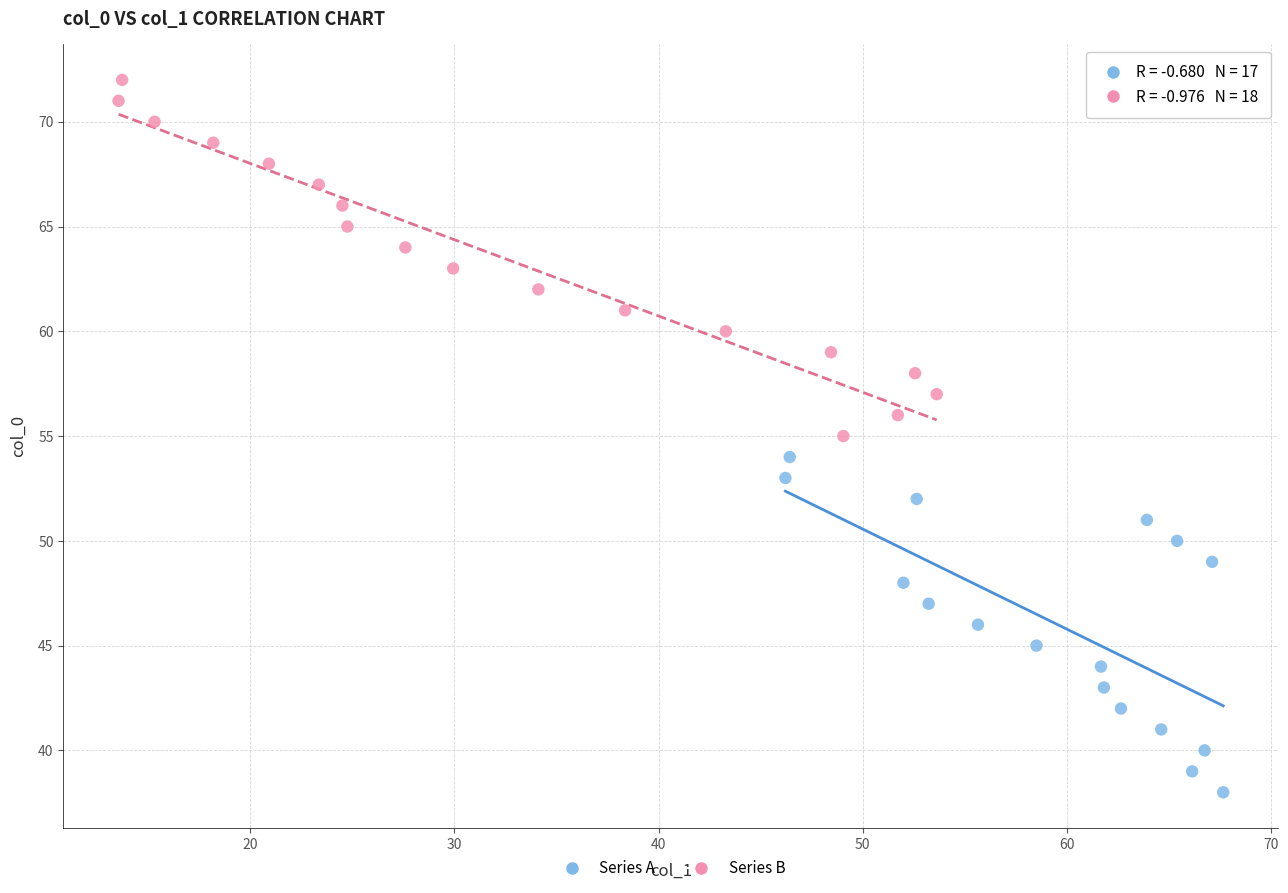

Which series contains the highest Y value?

Series B